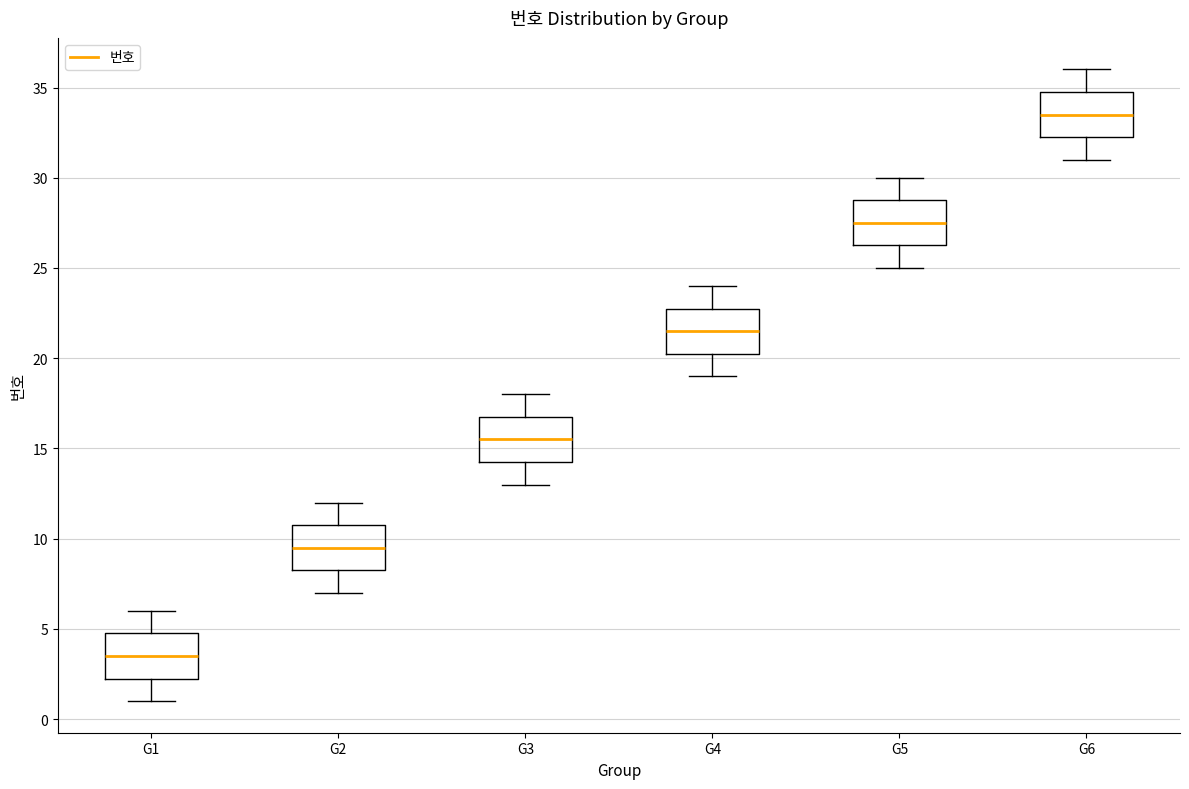

Where does the median line of the box for G5 sit on the y-axis? The values are not printed on the chart, so give them approximately, as read against the axis.

27.5